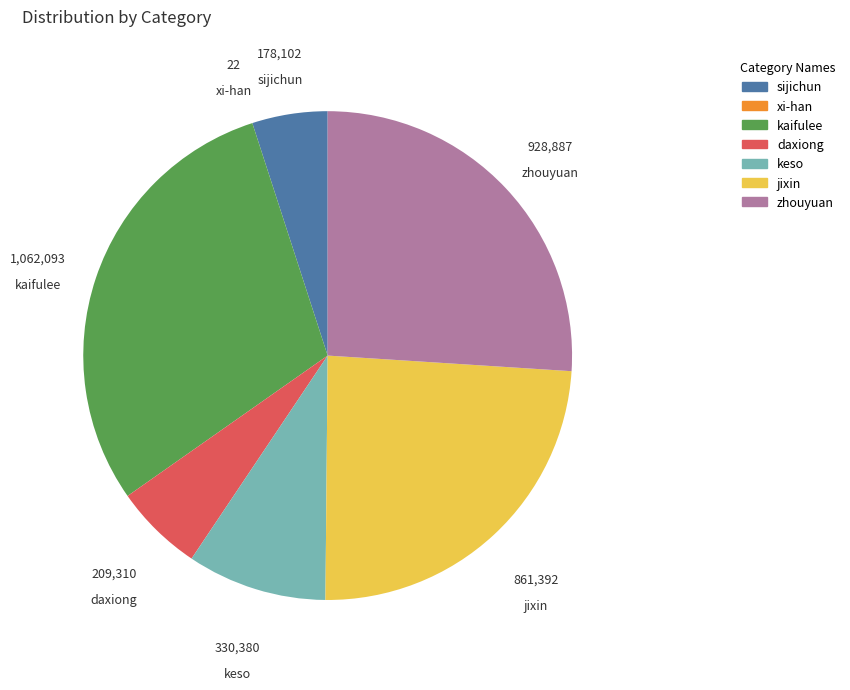

Is zhouyuan the majority of the pie?

No